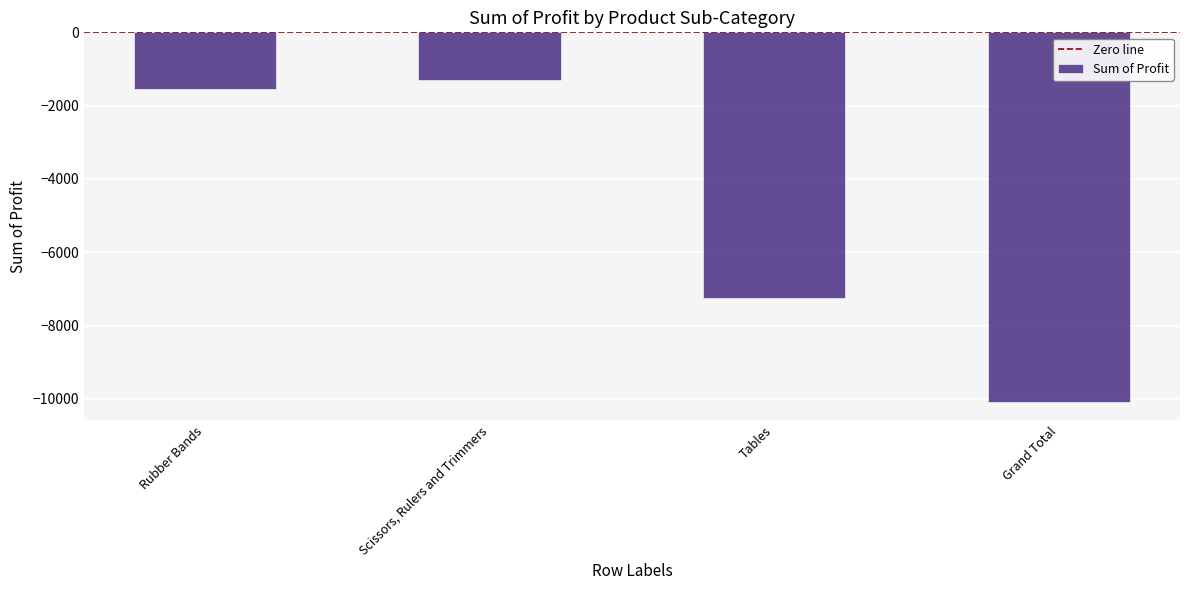

What is the sum of the values at Tables and Scissors, Rulers and Trimmers?

-8531.2